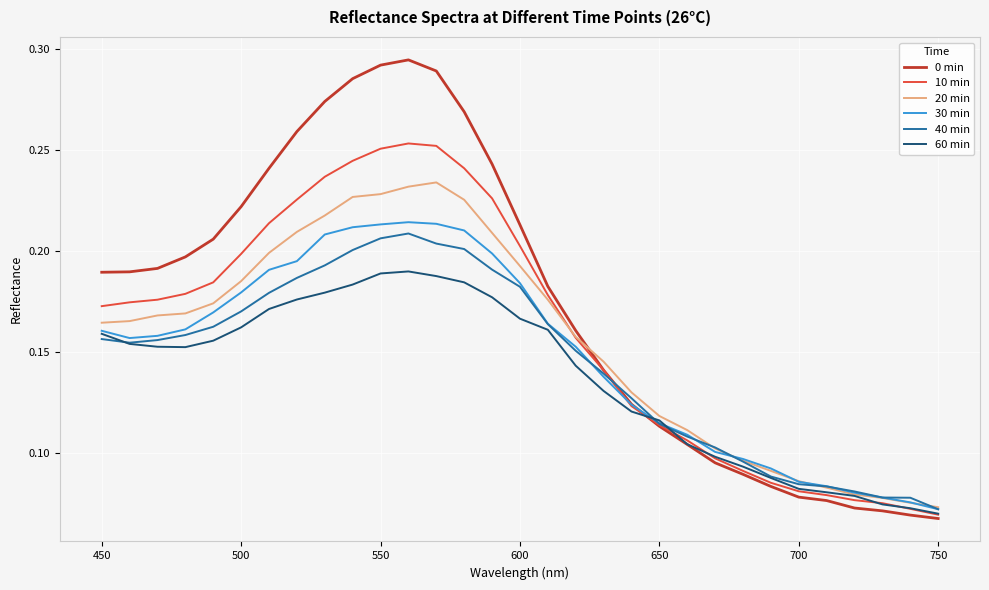

Which series has the widest spread of values?

0 min